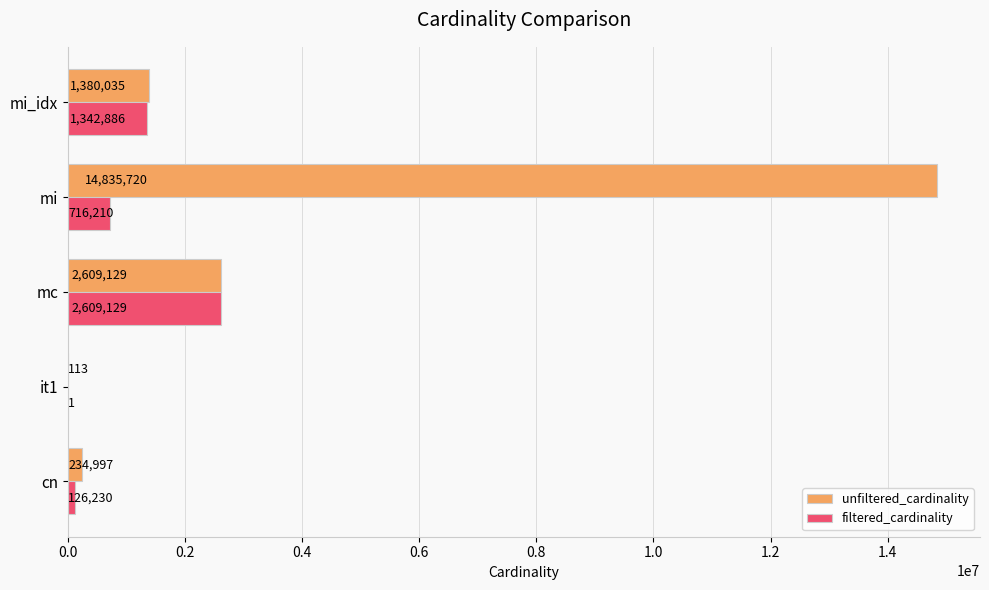

What is the greatest value displayed?

14835720